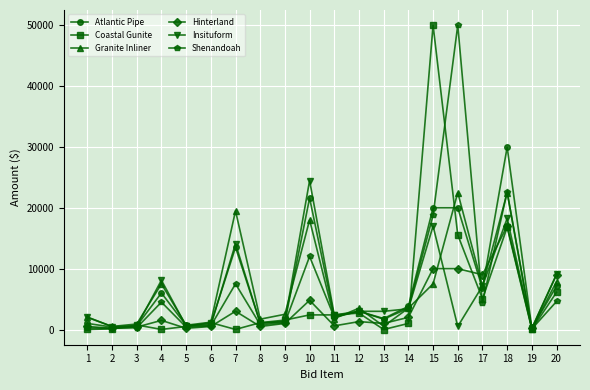

At which label does Atlantic Pipe first exceed 3000?

4